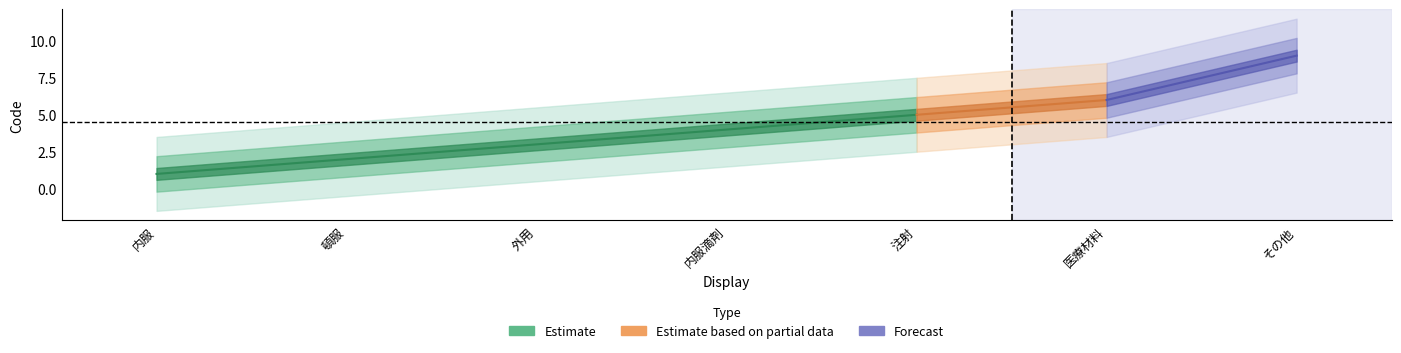

What is the difference between the second highest and second lowest values?

4